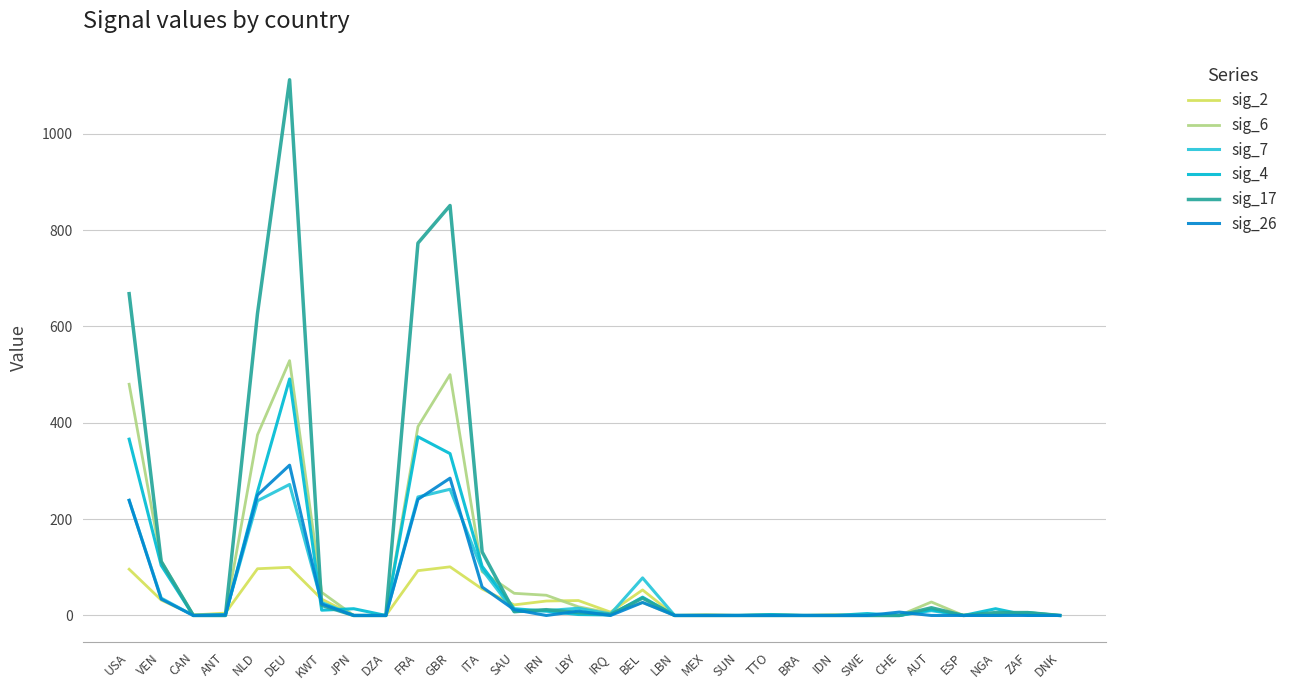

What is the difference between the highest and lowest values at FRA?

680